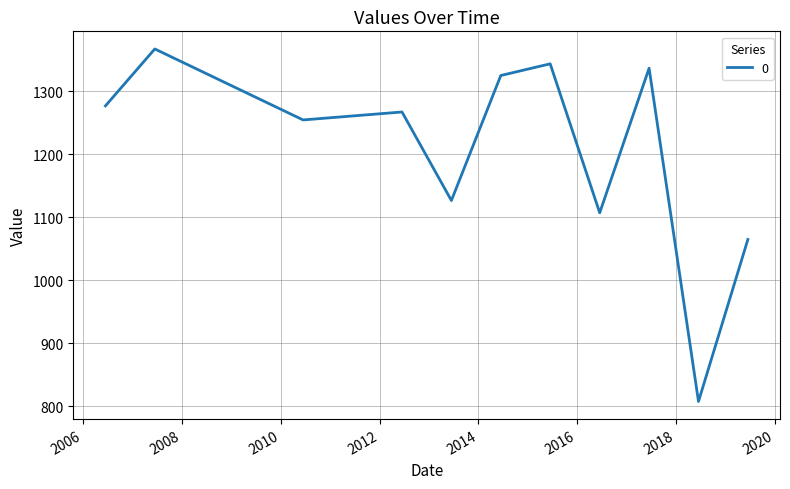

What is the greatest value displayed?

1366.9